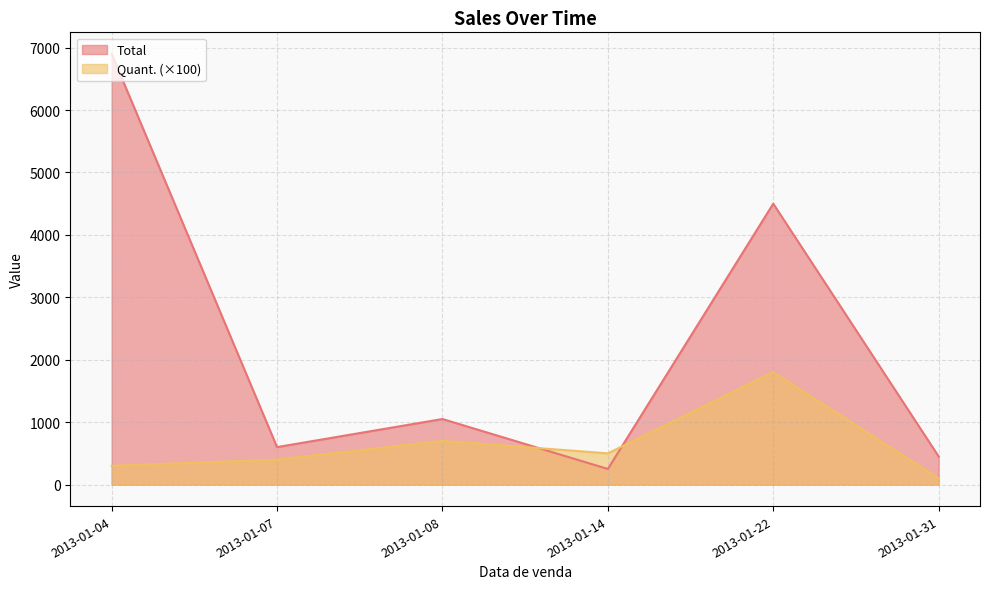

What are all the series names shown in the legend?

Total, Quant. (×100)